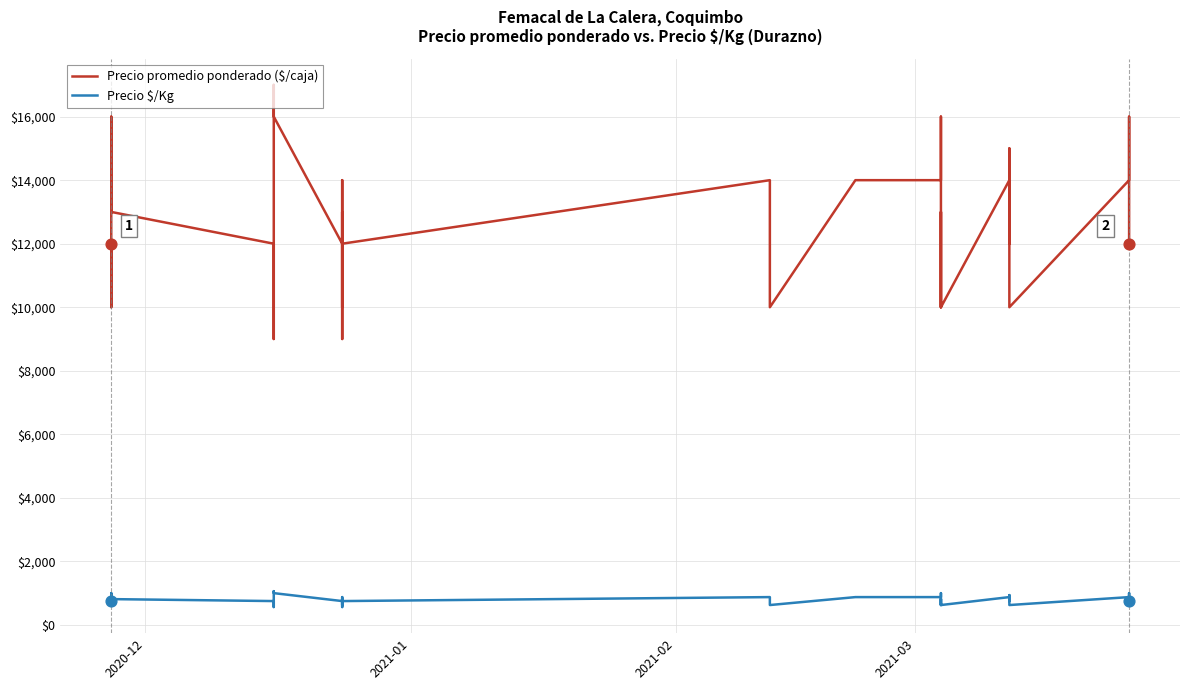

Which series has the largest total across all categories?

Precio promedio ponderado ($/caja)